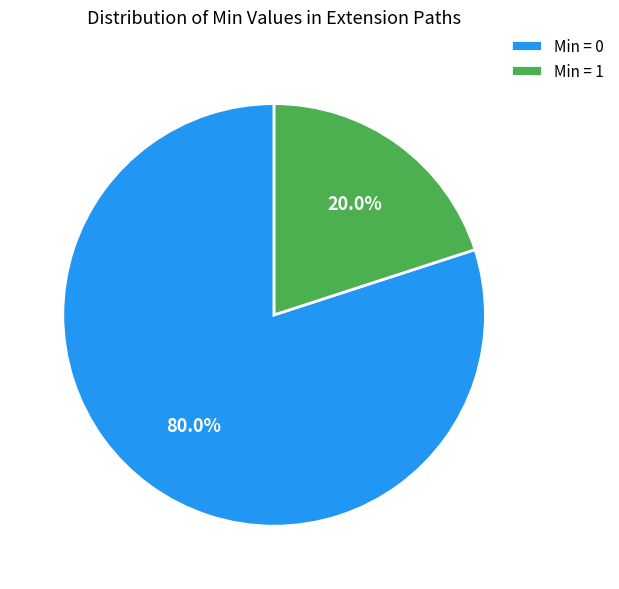

Rank the categories by value from highest to lowest.

Min = 0, Min = 1